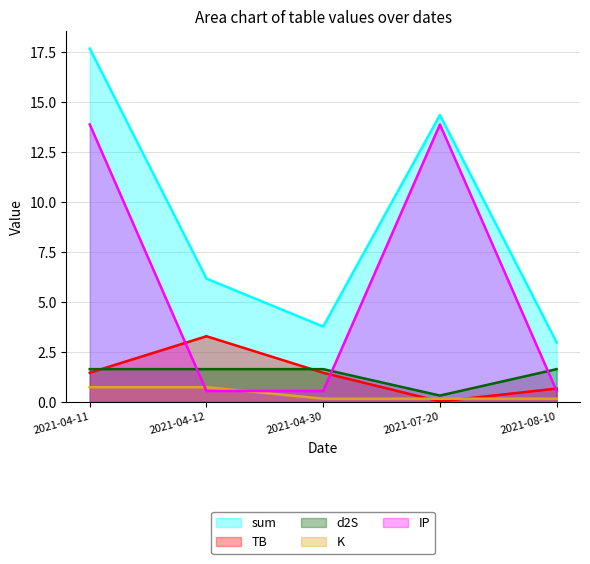

True or false: TB has a value of 0.0 at 2021-07-20.

False